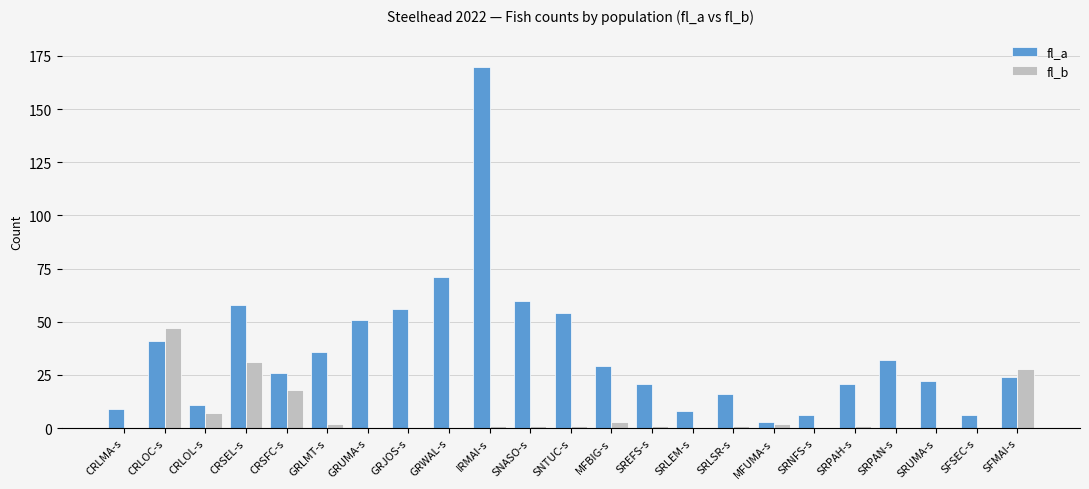

At which label does fl_b first exceed 1?

CRLOC-s